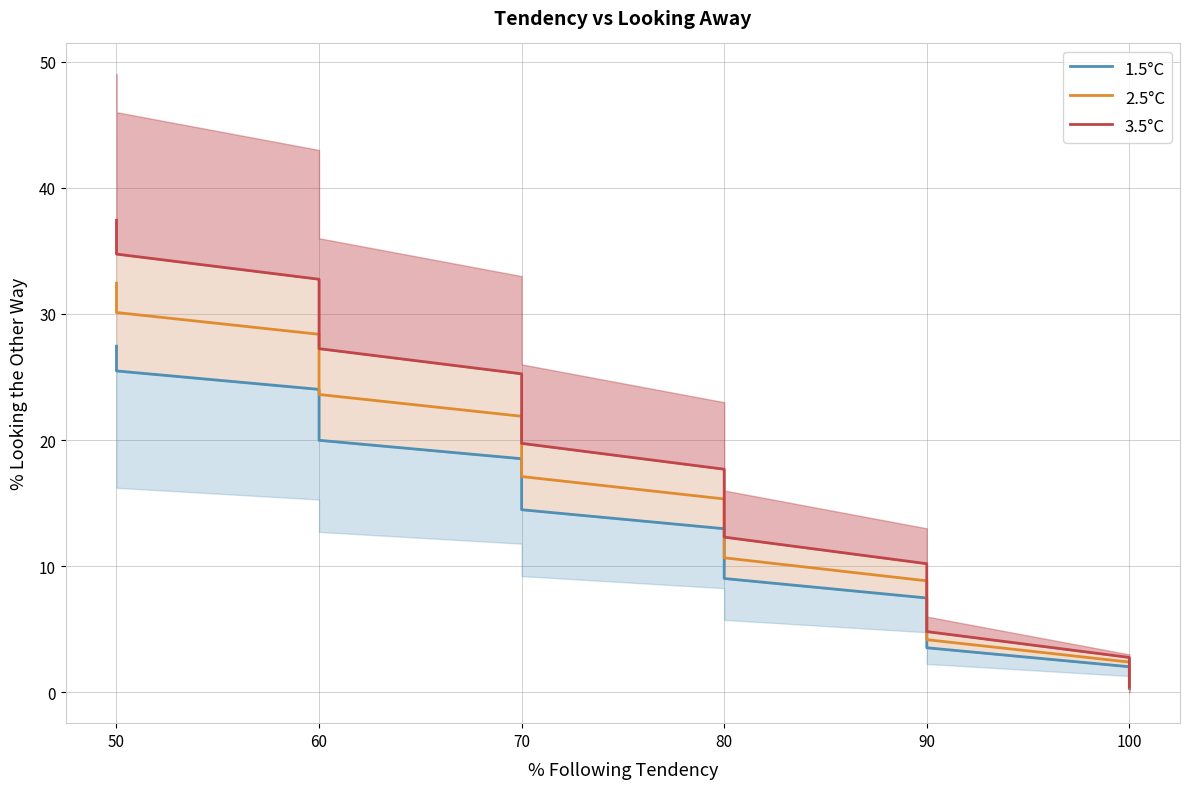

What is the maximum value for 1.5°C?

27.4